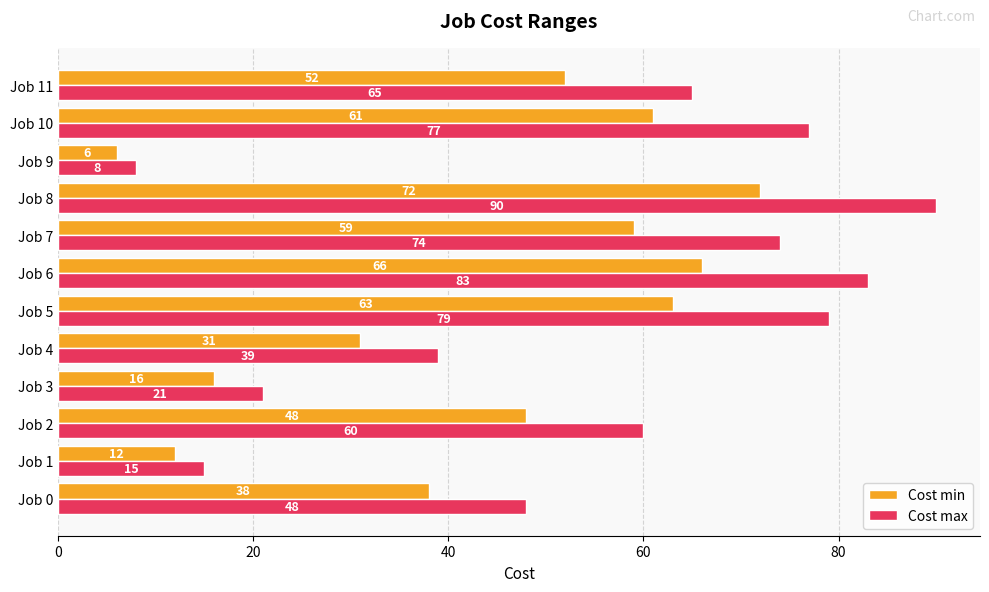

What is the difference between the second highest and second lowest values in the Cost min series?

54